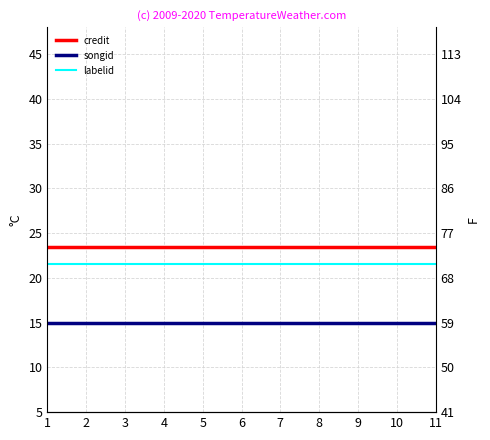

Rank the categories by songid value from lowest to highest.

1, 2, 3, 4, 5, 6, 7, 8, 9, 10, 11